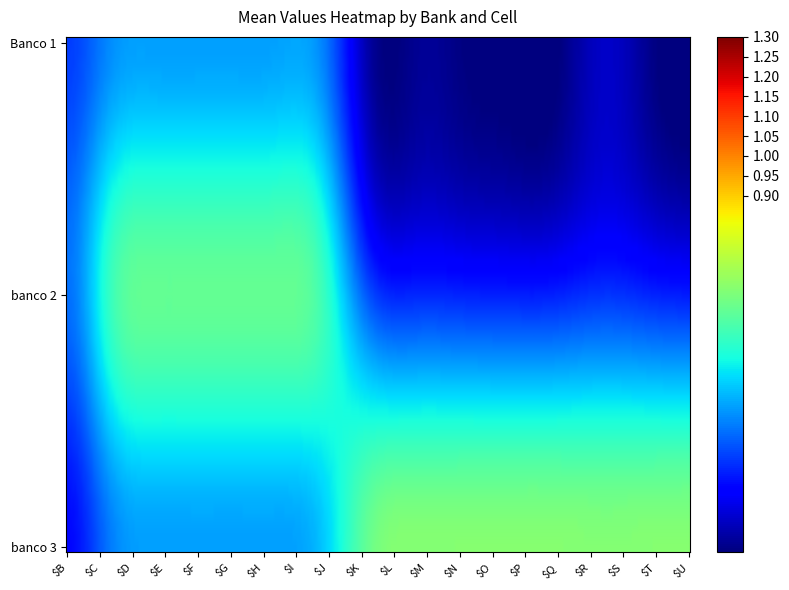

Reading right to left, list all the values displayed in this chart.

Banco 1: 19=0.0	18=0.0	17=0.2	16=0.2	15=0.0	14=0.0	13=0.1	12=0.0	11=0.2	10=0.0	9=0.0	8=0.1	7=0.0	6=0.0	5=0.0	4=0.0	3=0.0	2=0.0	1=0.0	0=0.2
banco 2: 19=0.0	18=0.0	17=0.0	16=0.0	15=0.0	14=0.0	13=0.0	12=0.0	11=0.0	10=0.0	9=0.0	8=1.0	7=1.0	6=1.0	5=1.0	4=1.0	3=1.0	2=1.0	1=1.0	0=0.0
banco 3: 19=1.0	18=1.0	17=1.0	16=1.0	15=1.0	14=1.0	13=1.0	12=1.0	11=1.0	10=1.0	9=1.0	8=0.0	7=0.0	6=0.0	5=0.0	4=0.0	3=0.0	2=0.0	1=0.0	0=0.0